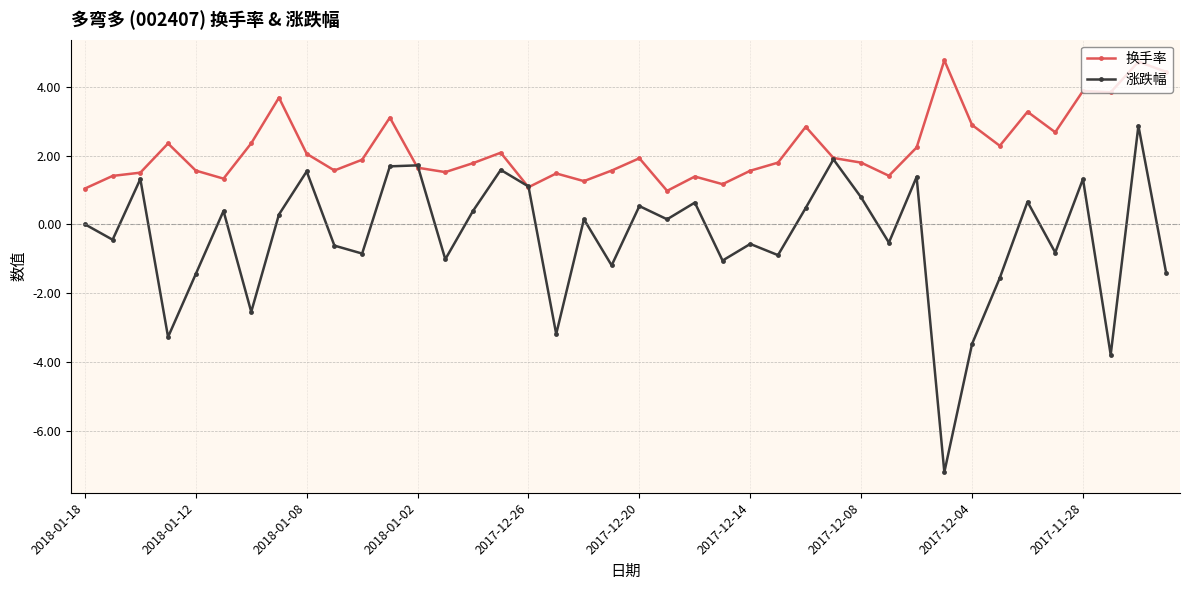

In 涨跌幅, how many points are higher than both neighbors (excluding endpoints)?

14